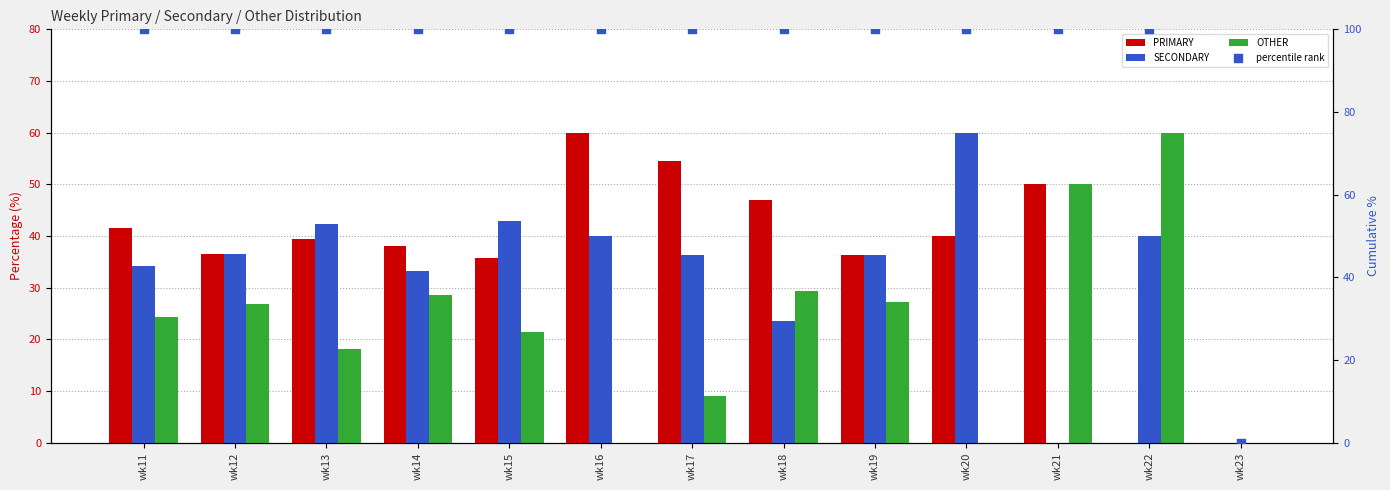

Which series has the largest Y range (max minus min)?

percentile rank